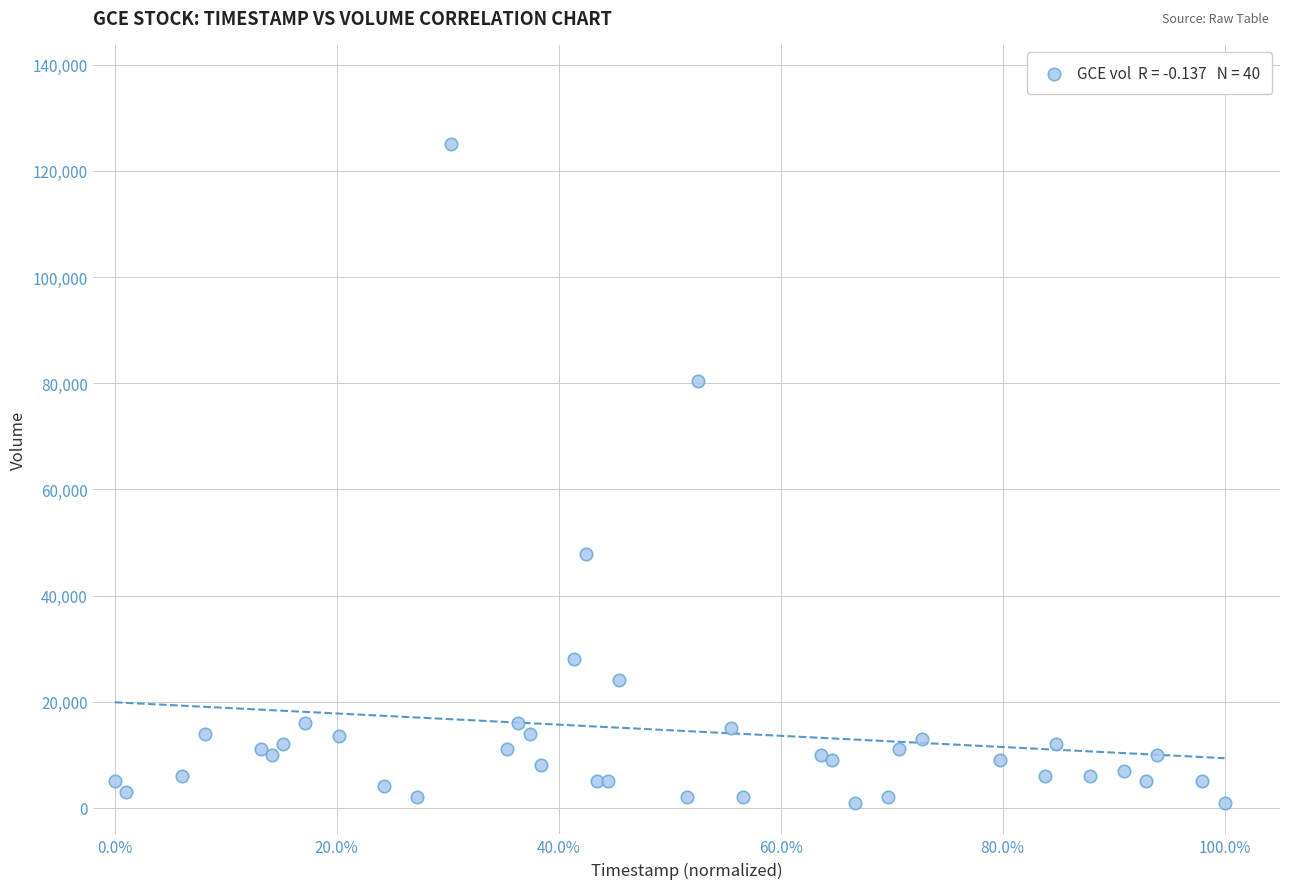

What Y value in the scatter plot is closest to 63000?

47900